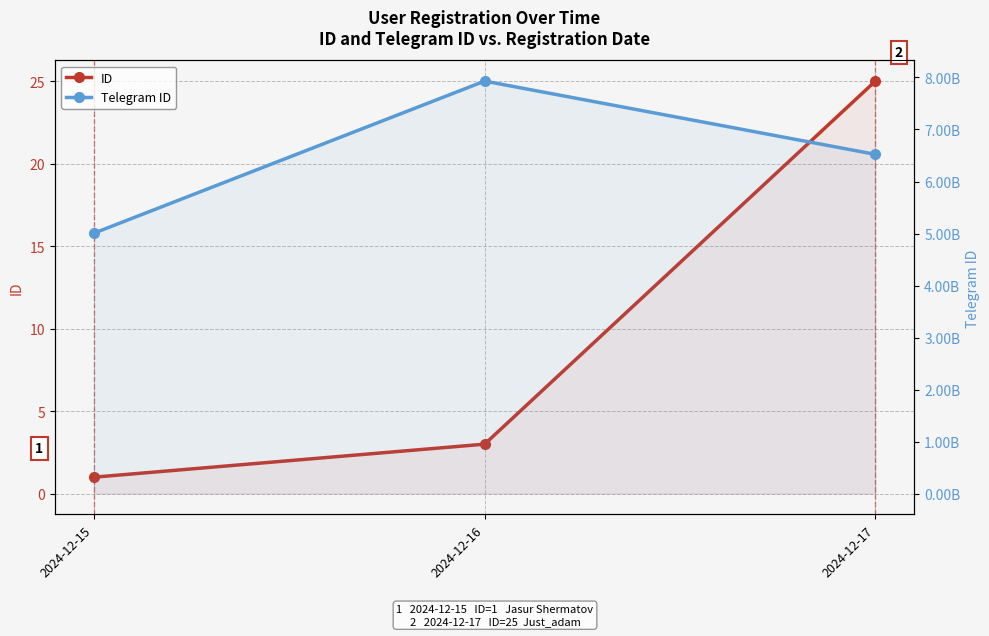

What is the value of the Telegram ID point at the 2nd from the left?

7930005300